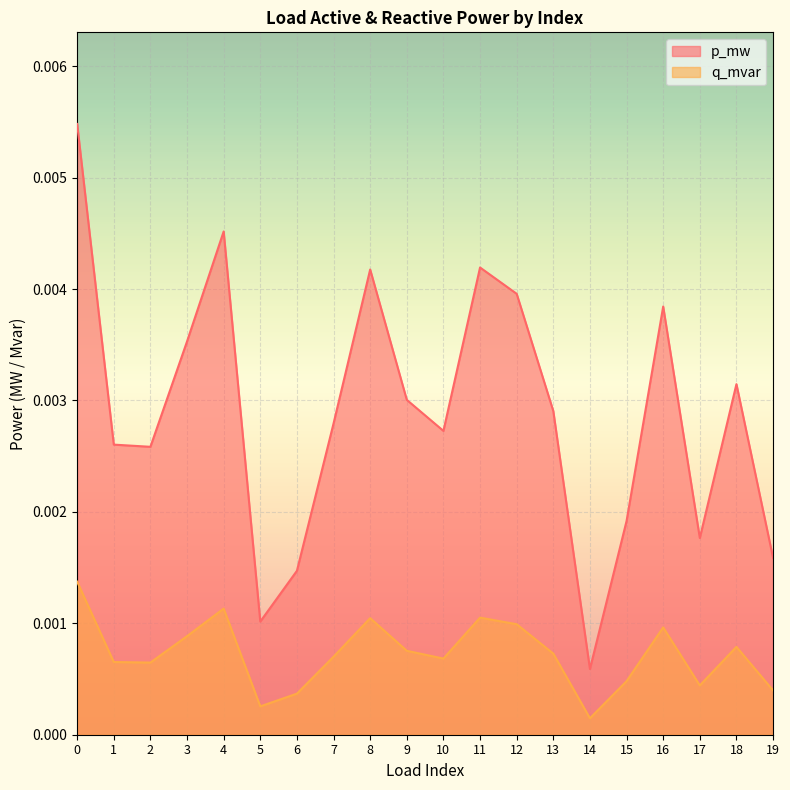

Is the value of q_mvar at 7 greater than the value of p_mw at 13?

No